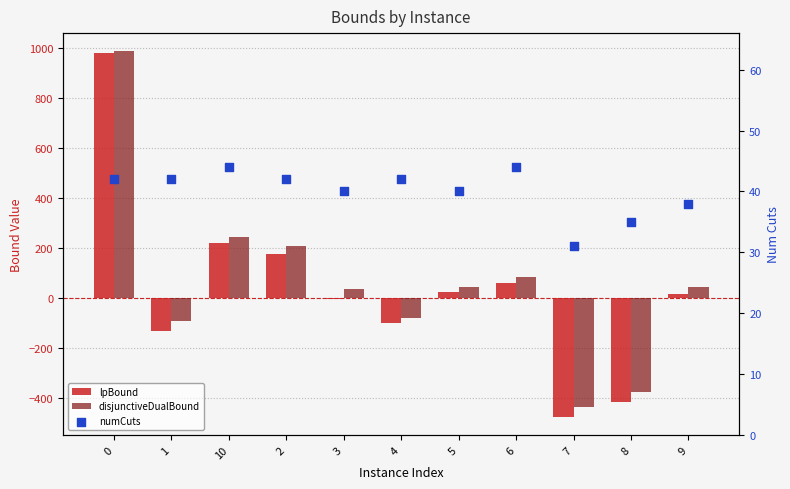

At how many categories does at least one series exceed -104?

11